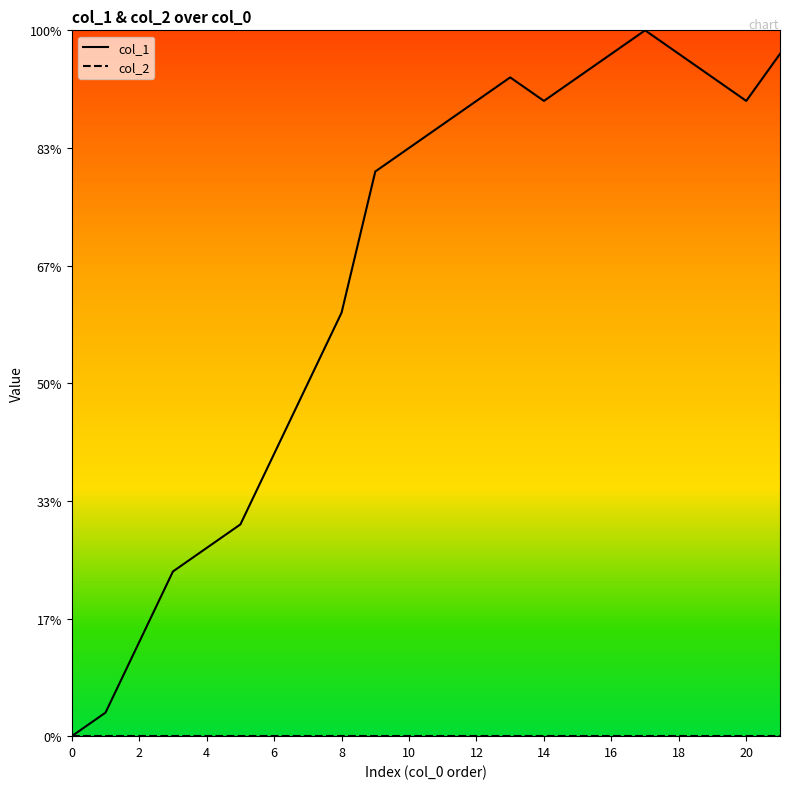

Reading left to right, transcribe all the data shown in this chart.

col_1: 0	1	4	7	8	9	12	15	18	24	25	26	27	28	27	28	29	30	29	28	27	29
col_2: 0	0	0	0	0	0	0	0	0	0	0	0	0	0	0	0	0	0	0	0	0	0